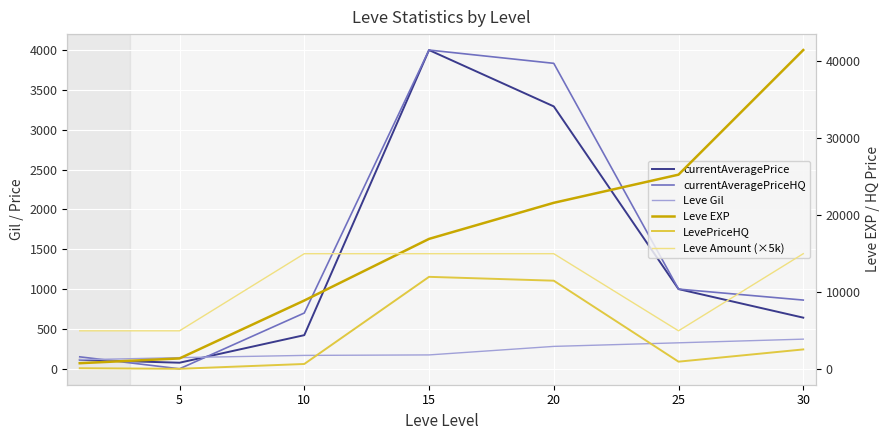

At which category is the sum across all series the highest?

30